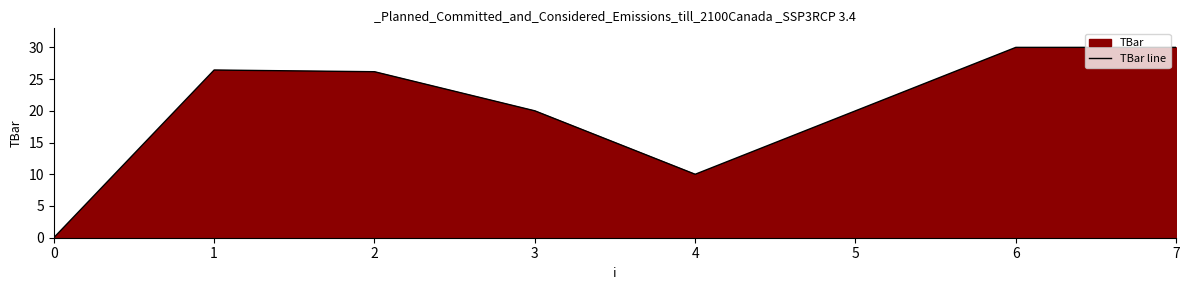

Reading left to right, extract all data points from this chart.

0.0	26.4	26.2	20.0	10.0	20.0	30.0	30.0